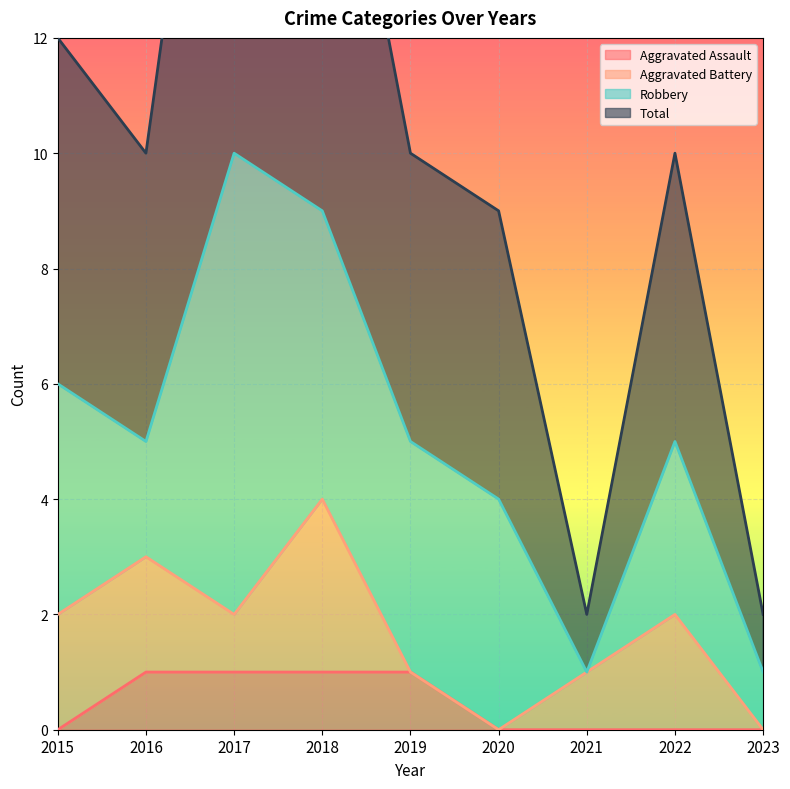

What is the maximum value for Total?

21